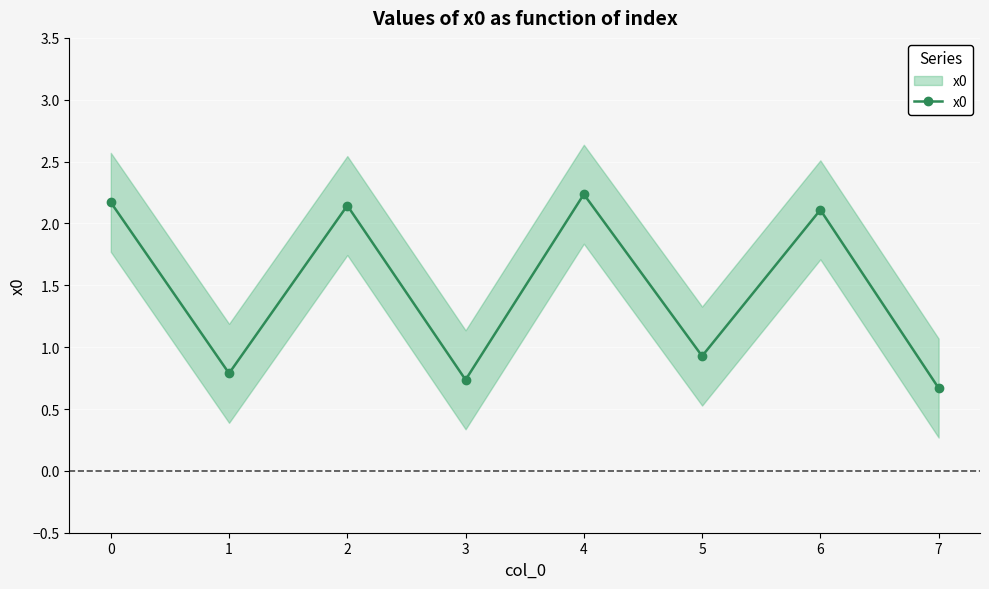

List the labels in order of value, smallest first.

7, 3, 1, 5, 6, 2, 0, 4